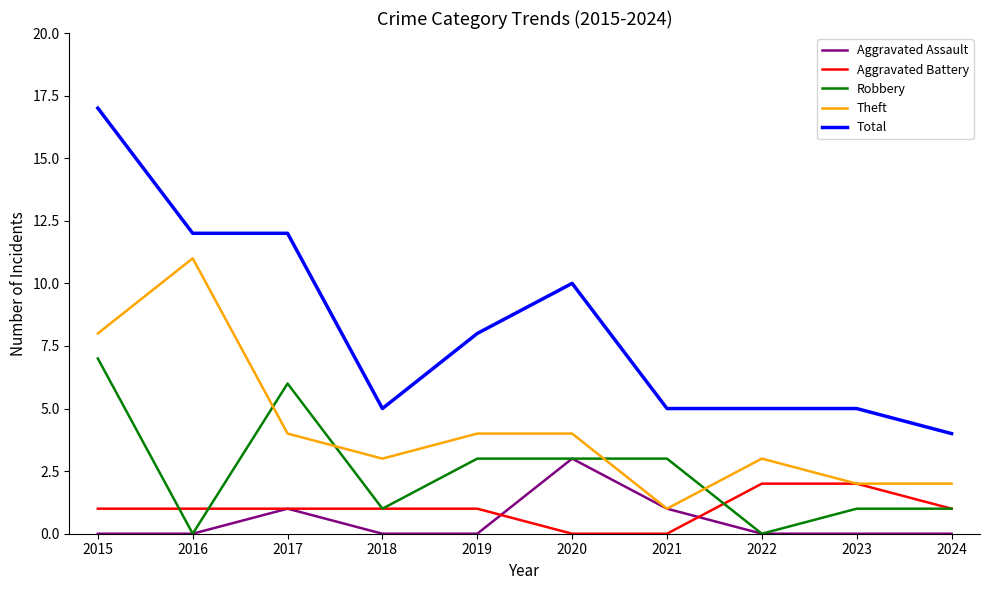

Where does the Robbery series first go above 3?

2015